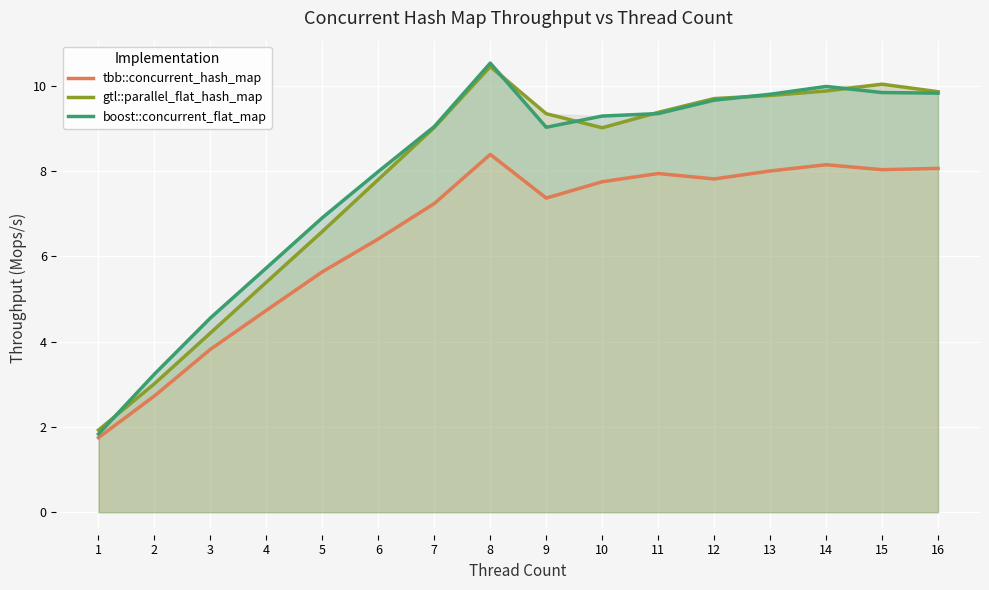

What is the total value across all series at 15?

27.9